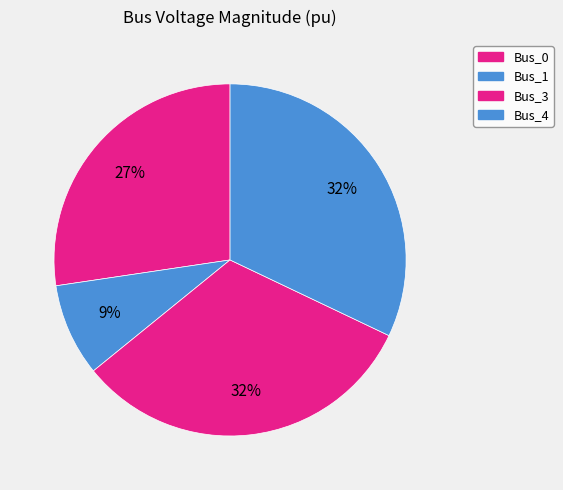

Is there a majority slice in this chart?

No